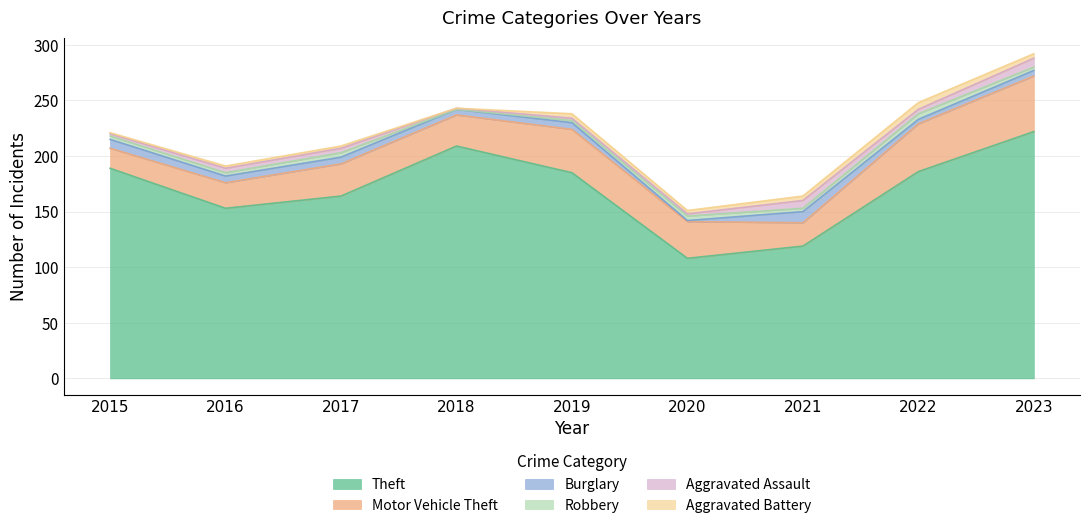

True or false: Motor Vehicle Theft and Burglary intersect in this chart.

False